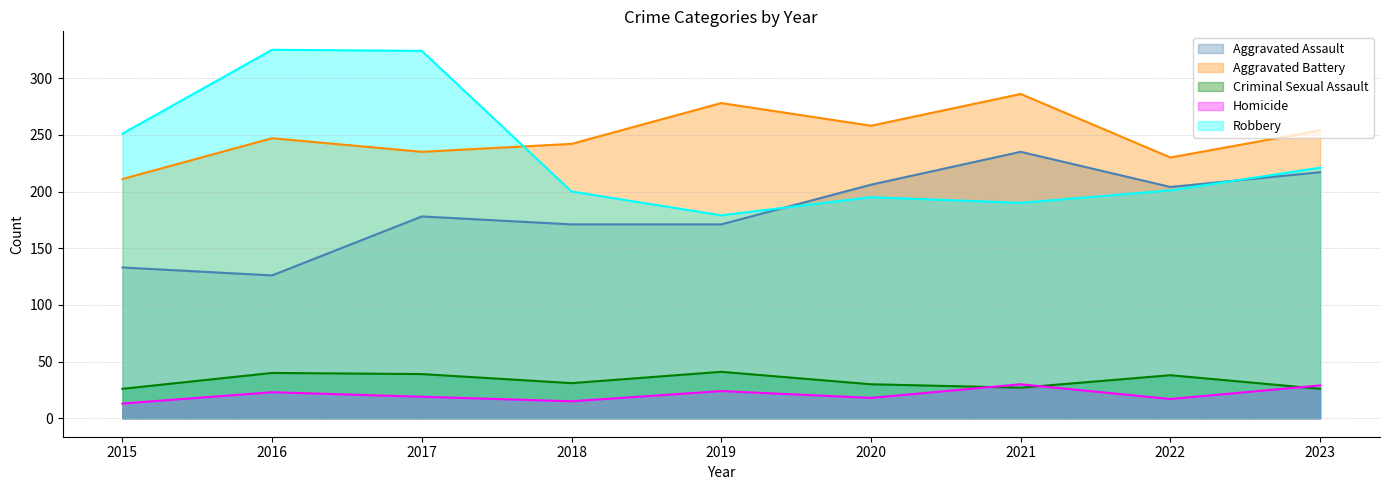

Between 2020 and 2017, which is larger?

2020